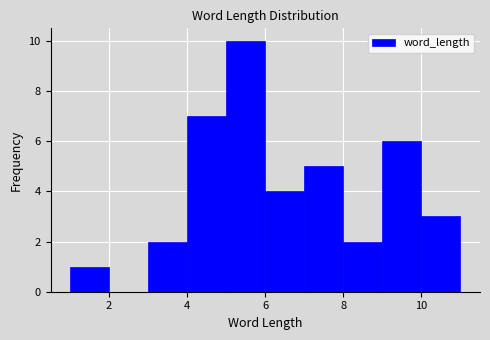

Reading left to right, transcribe this chart: for each bar, give the range it covers on the x-axis and its height. The values are not printed on the chart, so give them approximately, as read against the axis.

1 to 2: 1
2 to 3: 0
3 to 4: 2
4 to 5: 7
5 to 6: 10
6 to 7: 4
7 to 8: 5
8 to 9: 2
9 to 10: 6
10 to 11: 3